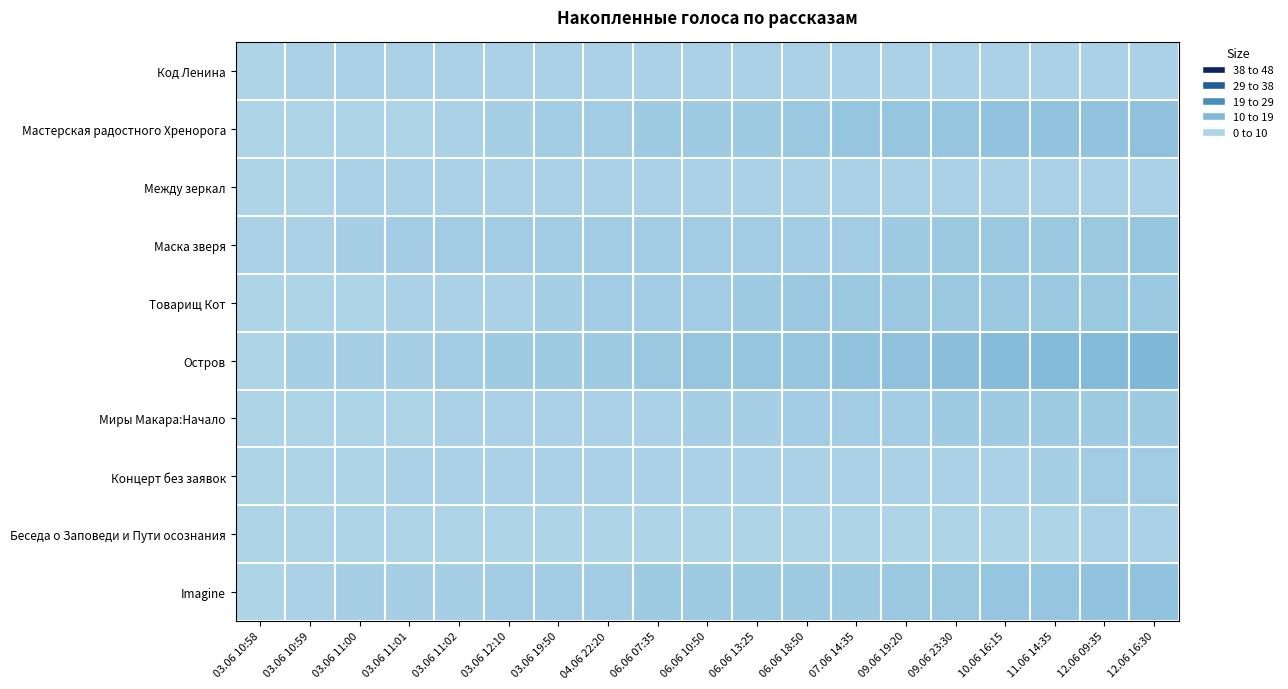

What is the spread (max minus min) of values at 11.06 14:35?

11